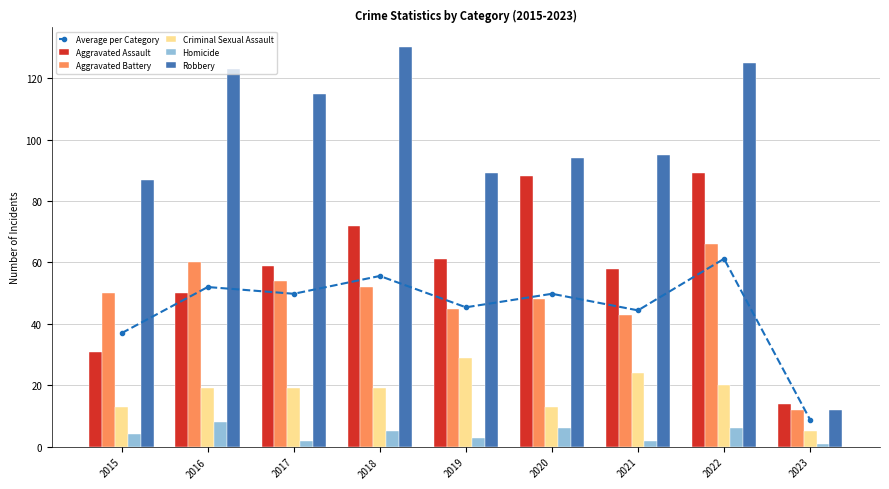

What is the maximum value shown in the chart?

130.0